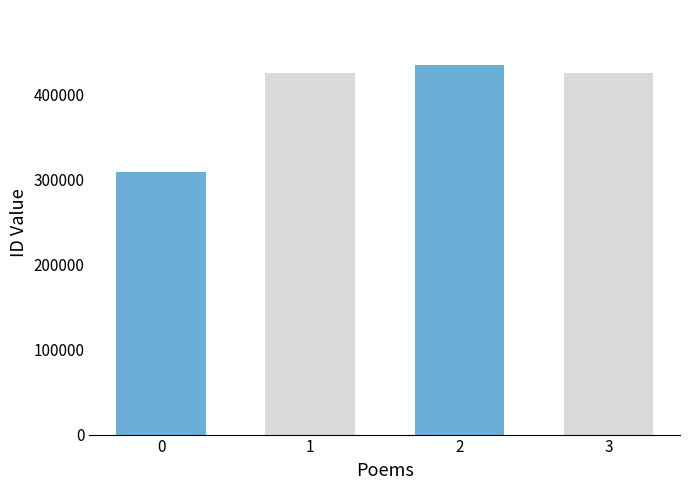

What is the minimum value shown in the chart?

308100